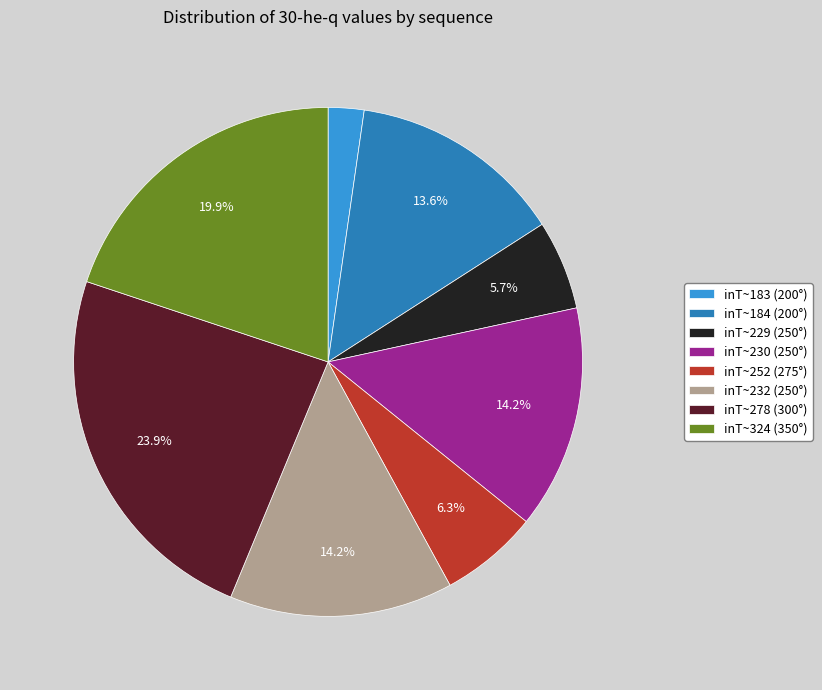

Which category has the smallest portion of the pie?

inT~183 (200°)